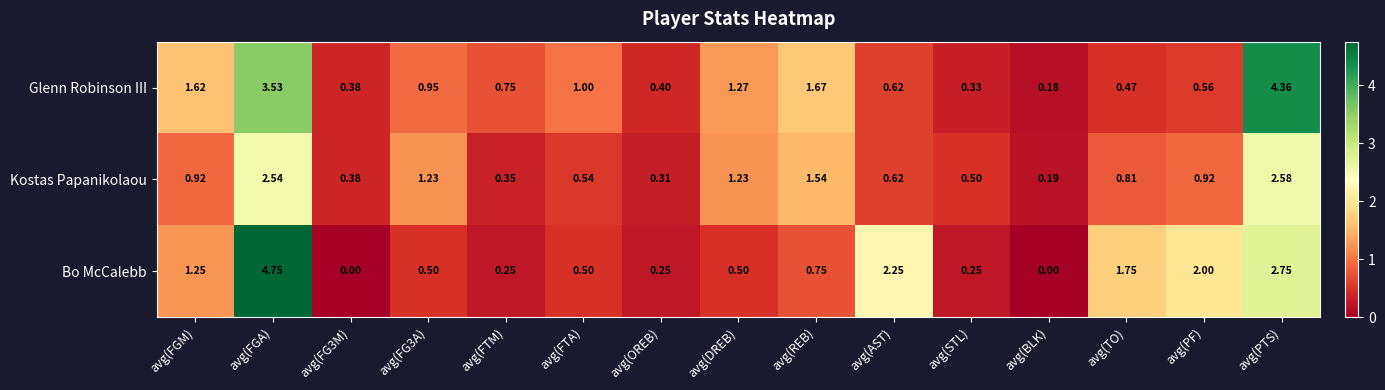

List the series in order of their peak value, highest first.

Bo McCalebb, Glenn Robinson III, Kostas Papanikolaou